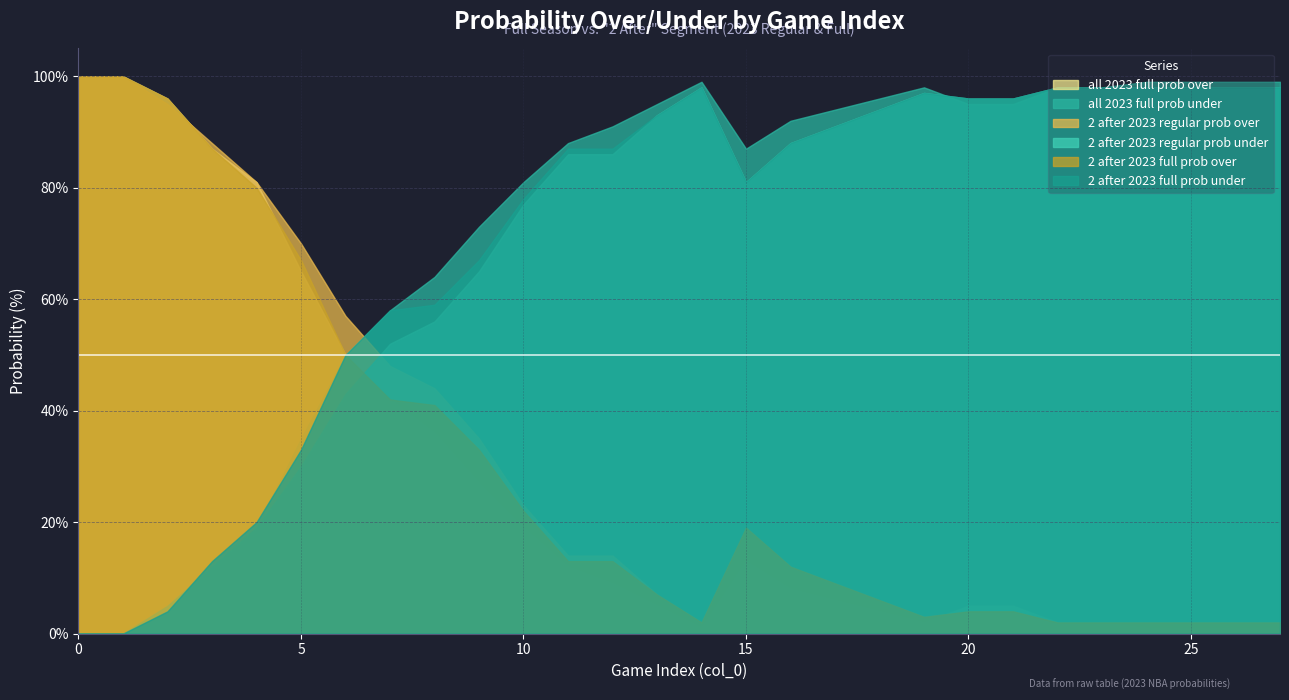

What is the difference between the 2 after 2023 regular prob over values at 12 and 23?

12